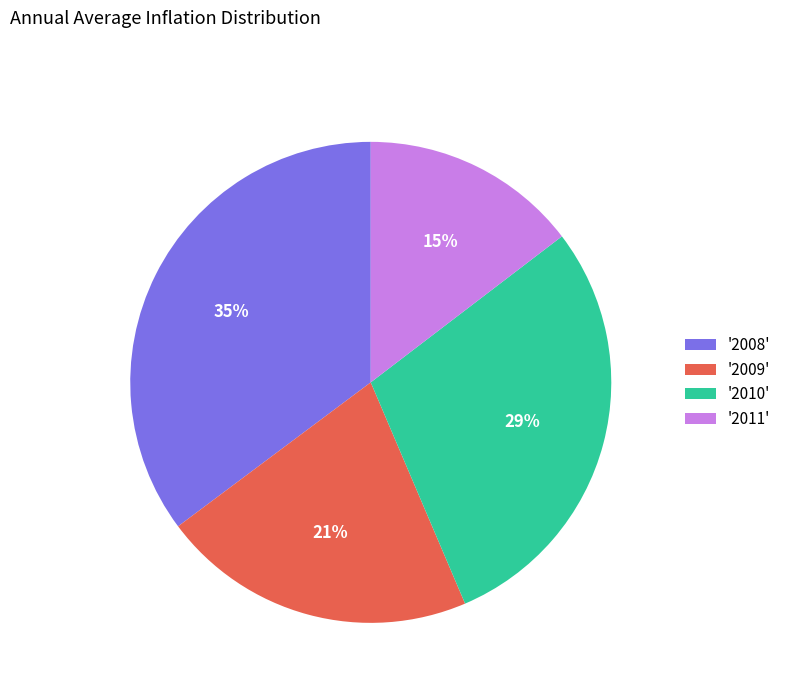

How many slices are in this pie chart?

4